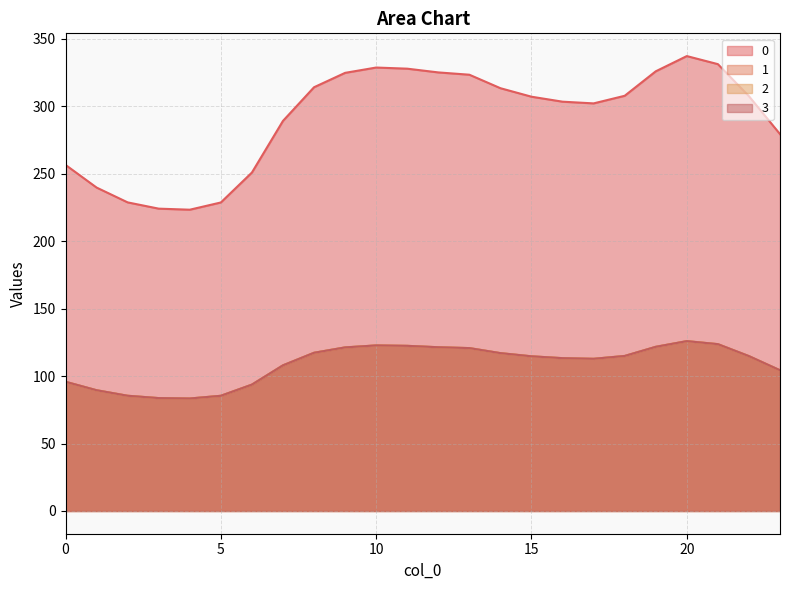

True or false: 0 and 3 intersect in this chart.

False